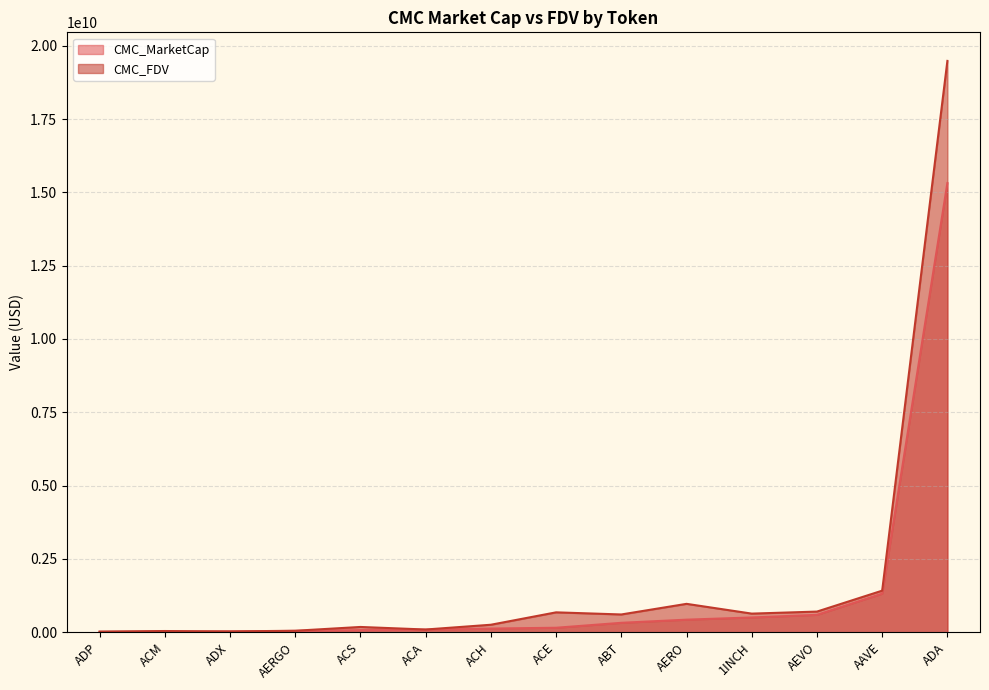

How many series are shown in this chart?

2